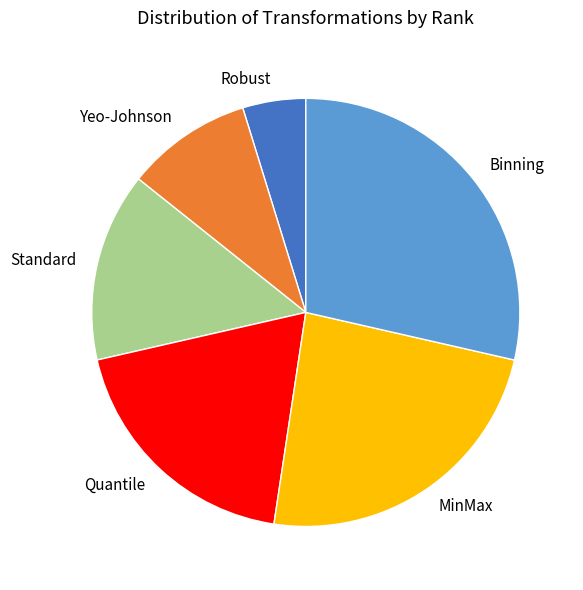

Approximately how many times larger is the value at Standard compared to Robust?

3.0